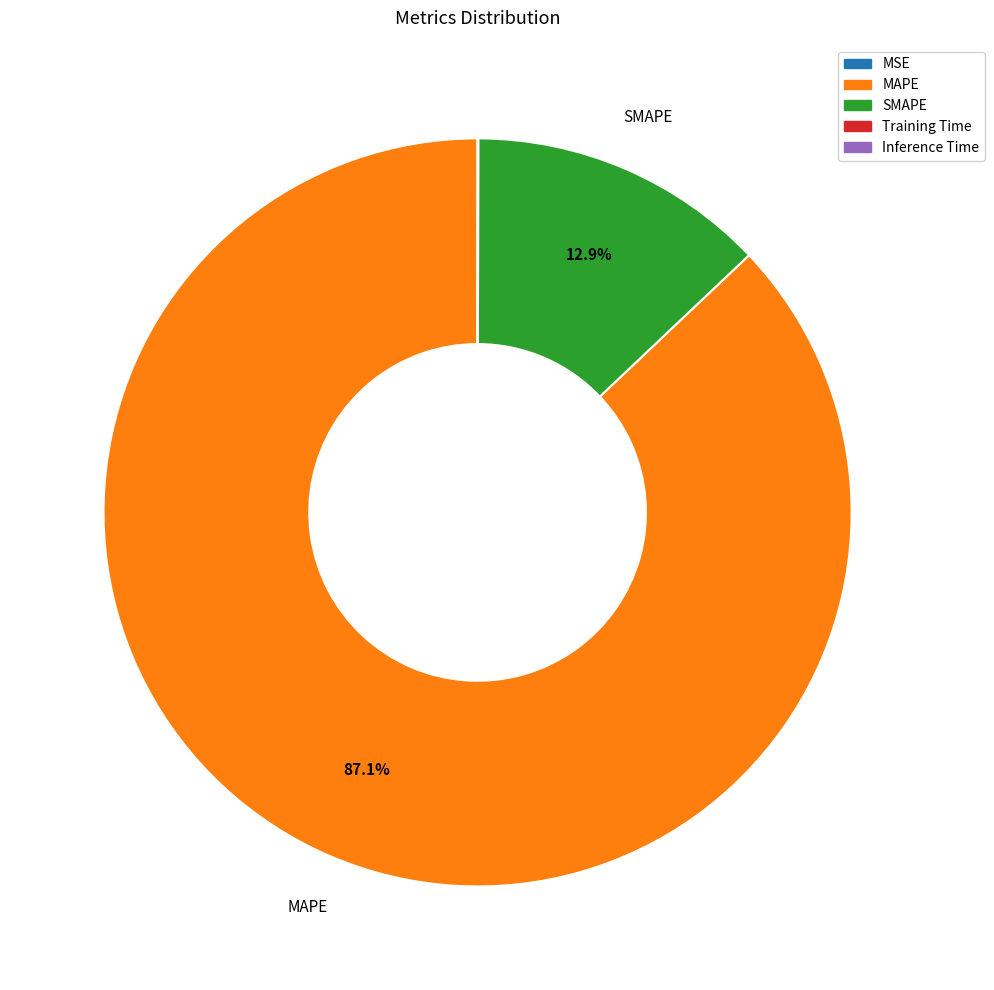

To the nearest percent, what is the average slice percentage?

20%